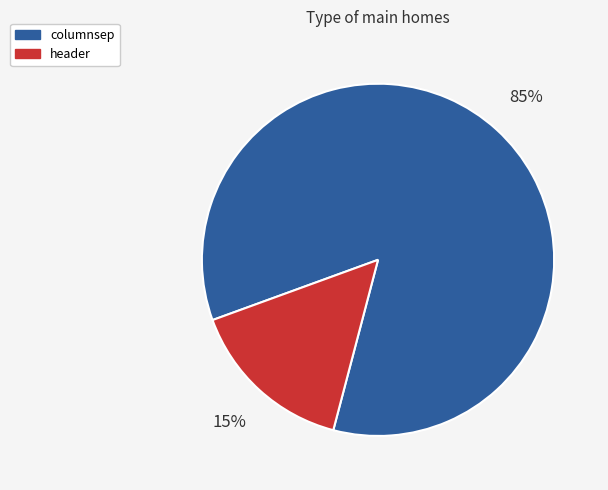

To the nearest percent, what percentage of the pie is columnsep?

85%